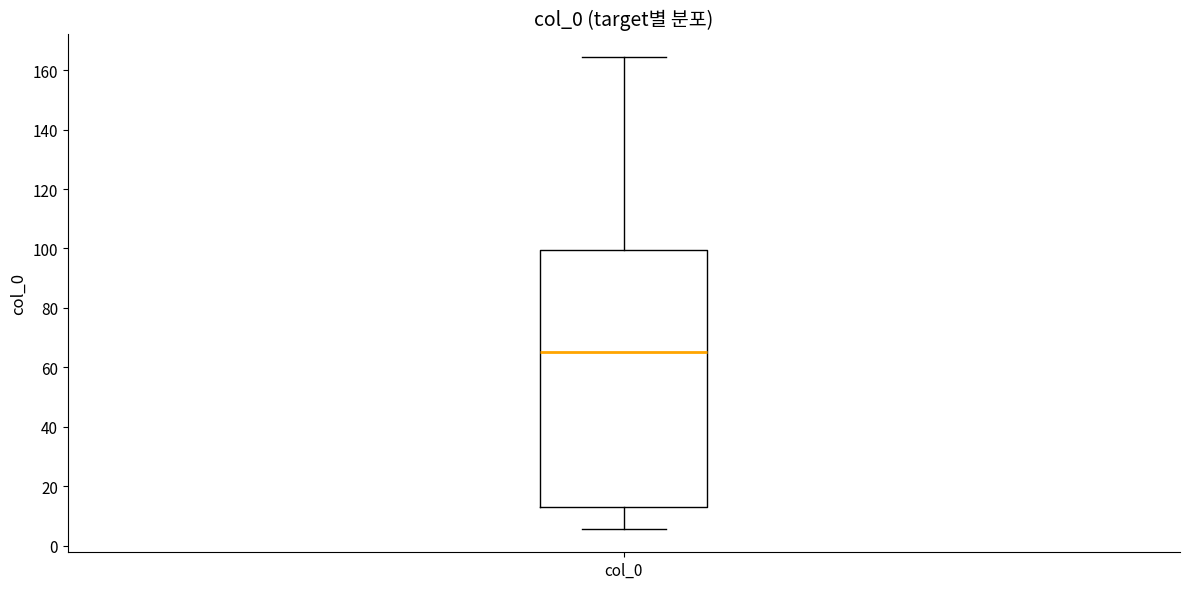

Transcribe this box plot: give where the median line is, the range the box spans, and where the two whiskers end, as read against the y-axis. The values are not printed on the chart, so give them approximately, as read against the axis.

median 66, box 12 to 100, whiskers 6 to 164